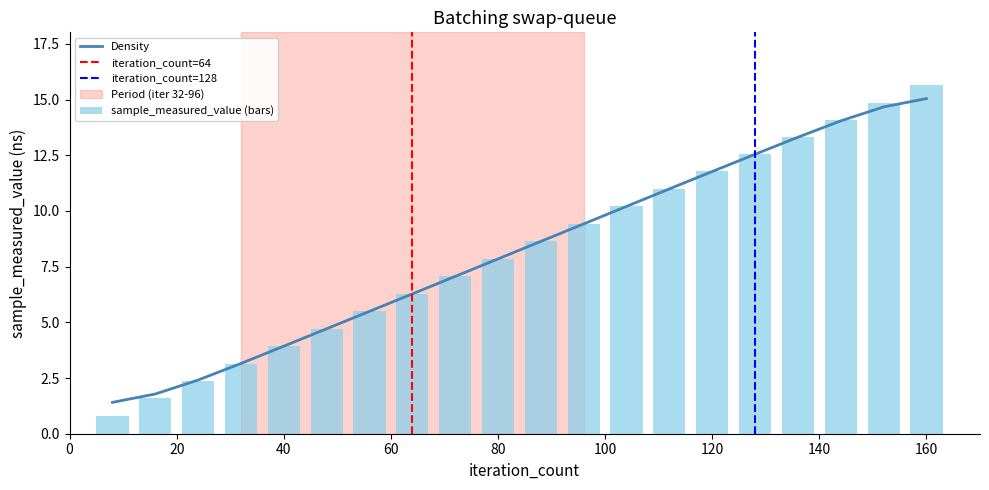

What is the sum of the values at 88 and 48?

13.4